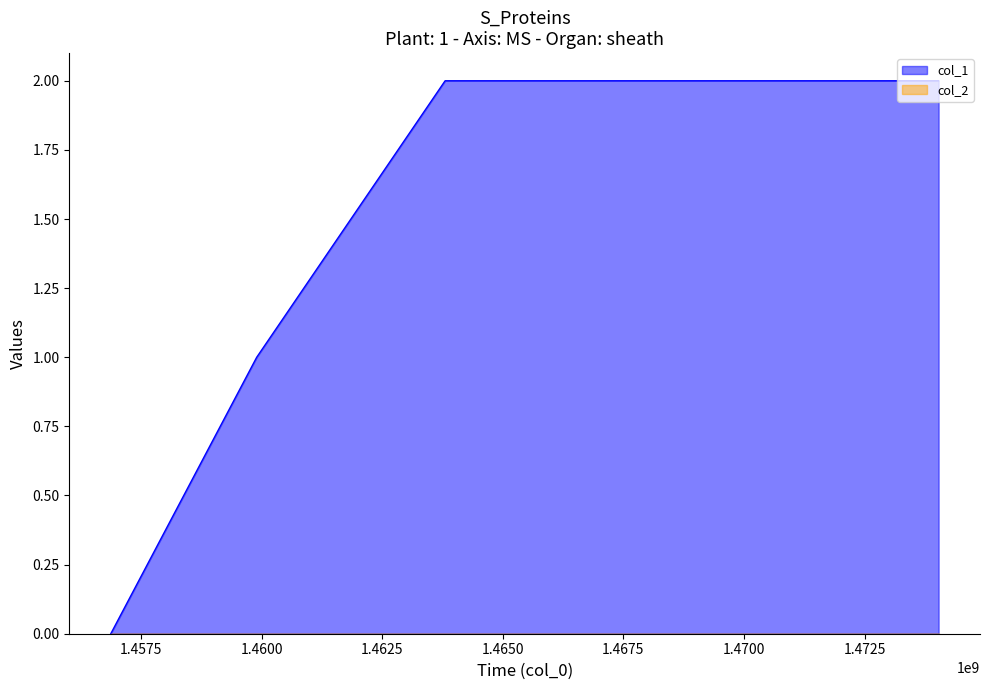

Reading right to left, transcribe all the data shown in this chart.

2	2	1	0